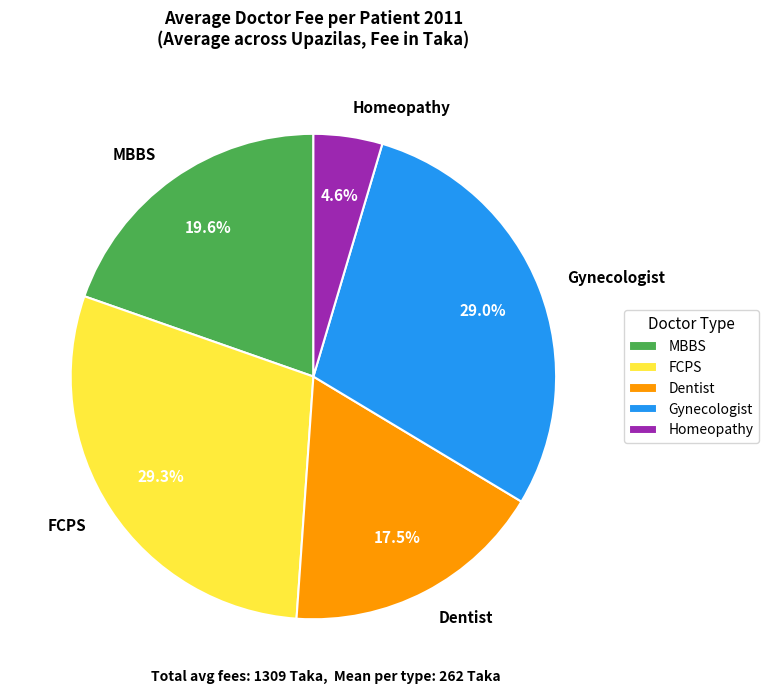

True or false: Gynecologist accounts for 38% of the total.

False